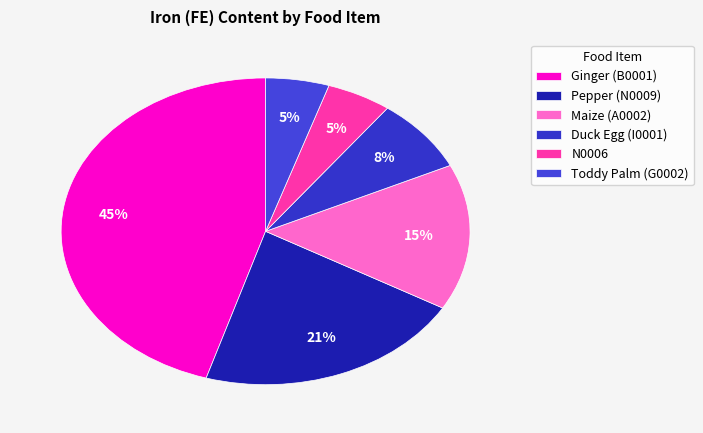

How many segments does this pie chart have?

6